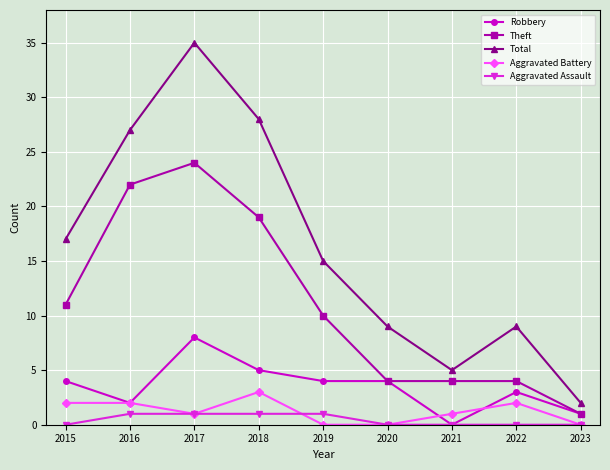

How many series are shown in this chart?

5